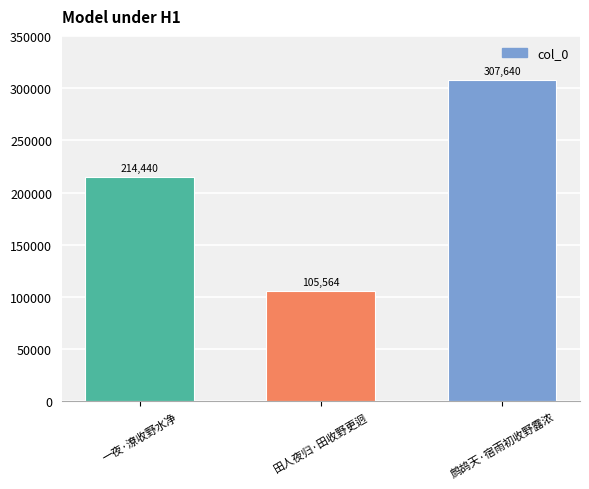

What is the sum of the values at 鹧鸪天·宿雨初收野露浓 and 田人夜归·田收野更迥?

413204